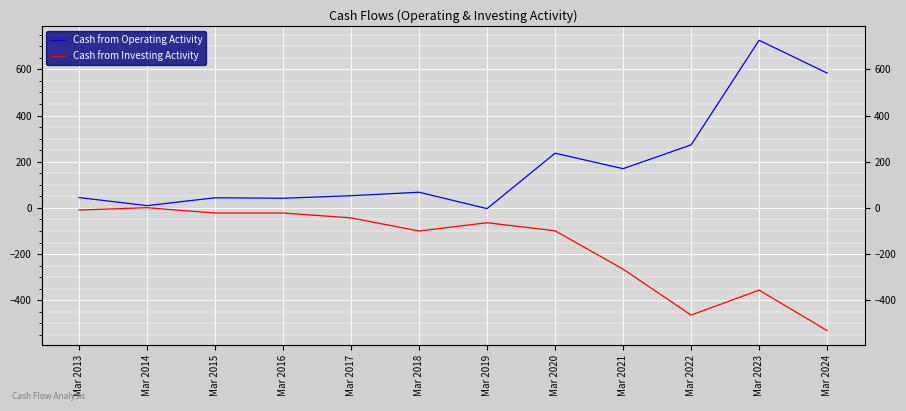

Is it true that Cash from Operating Activity equals 10 at Mar 2014?

True